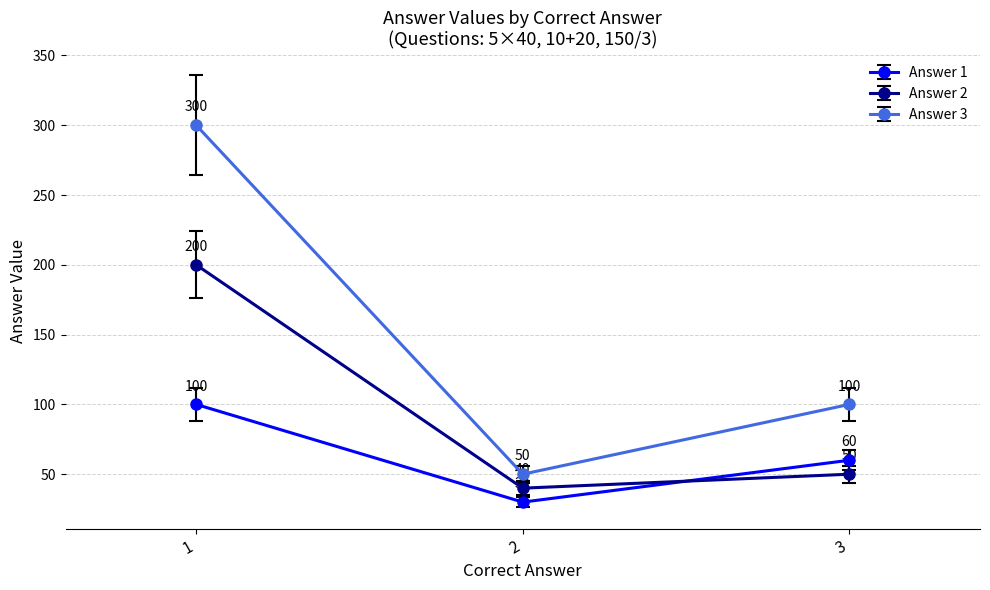

What value does the Answer 2 series have at 1, to the nearest 5?

200